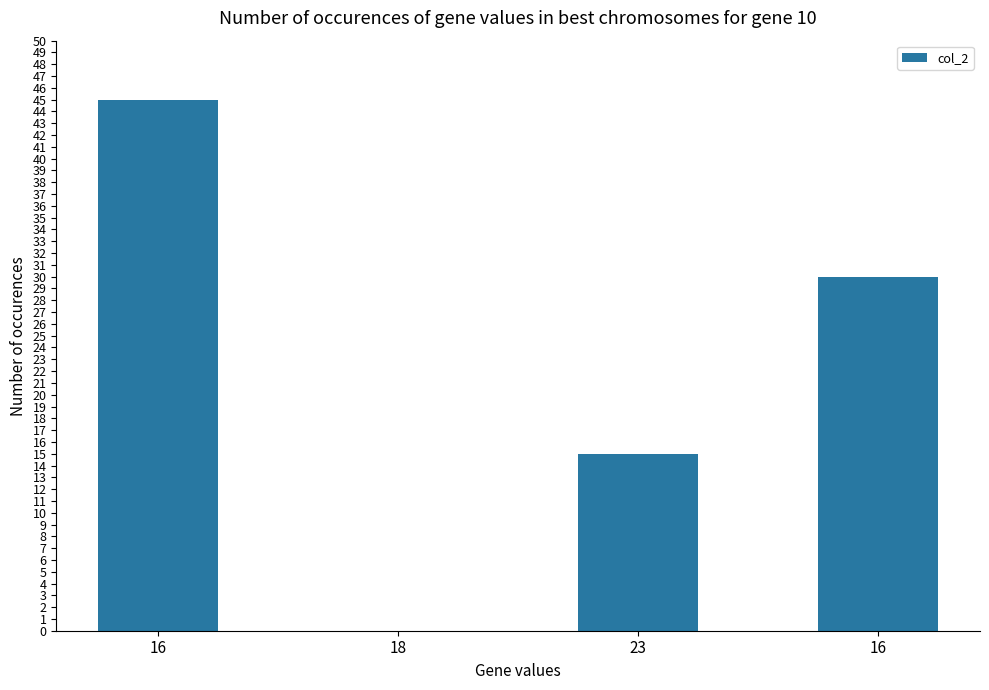

Reading left to right, extract all data points from this chart.

45	0	15	30